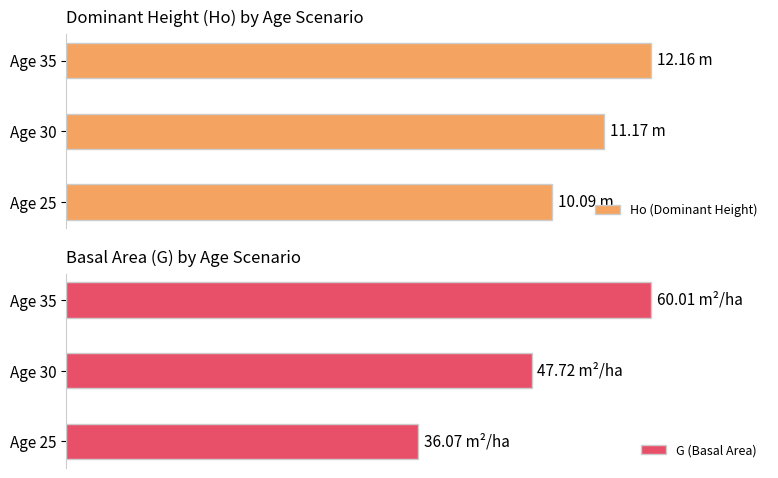

What is the difference between the maximum and minimum values in the G (Basal Area) series?

39.9